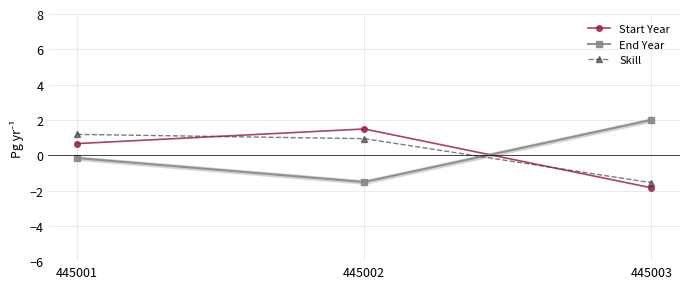

Which series has the largest total across all categories?

Skill